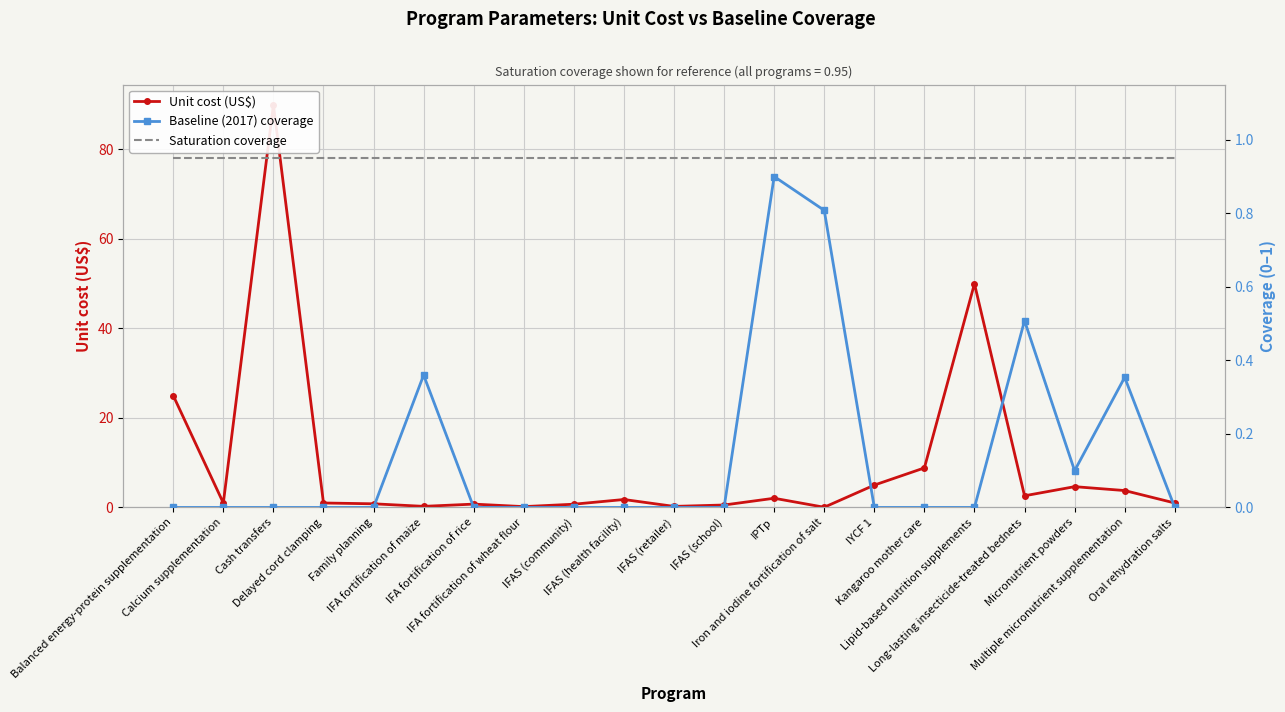

Reading right to left, transcribe all the data shown in this chart.

Unit cost (US$): Oral rehydration salts=1.0	Multiple micronutrient supplementation=3.8	Micronutrient powders=4.7	Long-lasting insecticide-treated bednets=2.6	Lipid-based nutrition supplements=50.0	Kangaroo mother care=8.8	IYCF 1=5.0	Iron and iodine fortification of salt=0.1	IPTp=2.1	IFAS (school)=0.6	IFAS (retailer)=0.2	IFAS (health facility)=1.8	IFAS (community)=0.7	IFA fortification of wheat flour=0.2	IFA fortification of rice=0.8	IFA fortification of maize=0.2	Family planning=0.8	Delayed cord clamping=1.0	Cash transfers=90.0	Calcium supplementation=1.0	Balanced energy-protein supplementation=25.0
Baseline (2017) coverage: Oral rehydration salts=0.0	Multiple micronutrient supplementation=0.4	Micronutrient powders=0.1	Long-lasting insecticide-treated bednets=0.5	Lipid-based nutrition supplements=0.0	Kangaroo mother care=0.0	IYCF 1=0.0	Iron and iodine fortification of salt=0.8	IPTp=0.9	IFAS (school)=0.0	IFAS (retailer)=0.0	IFAS (health facility)=0.0	IFAS (community)=0.0	IFA fortification of wheat flour=0.0	IFA fortification of rice=0.0	IFA fortification of maize=0.4	Family planning=0.0	Delayed cord clamping=0.0	Cash transfers=0.0	Calcium supplementation=0.0	Balanced energy-protein supplementation=0.0
Saturation coverage: Oral rehydration salts=0.9	Multiple micronutrient supplementation=0.9	Micronutrient powders=0.9	Long-lasting insecticide-treated bednets=0.9	Lipid-based nutrition supplements=0.9	Kangaroo mother care=0.9	IYCF 1=0.9	Iron and iodine fortification of salt=0.9	IPTp=0.9	IFAS (school)=0.9	IFAS (retailer)=0.9	IFAS (health facility)=0.9	IFAS (community)=0.9	IFA fortification of wheat flour=0.9	IFA fortification of rice=0.9	IFA fortification of maize=0.9	Family planning=0.9	Delayed cord clamping=0.9	Cash transfers=0.9	Calcium supplementation=0.9	Balanced energy-protein supplementation=0.9